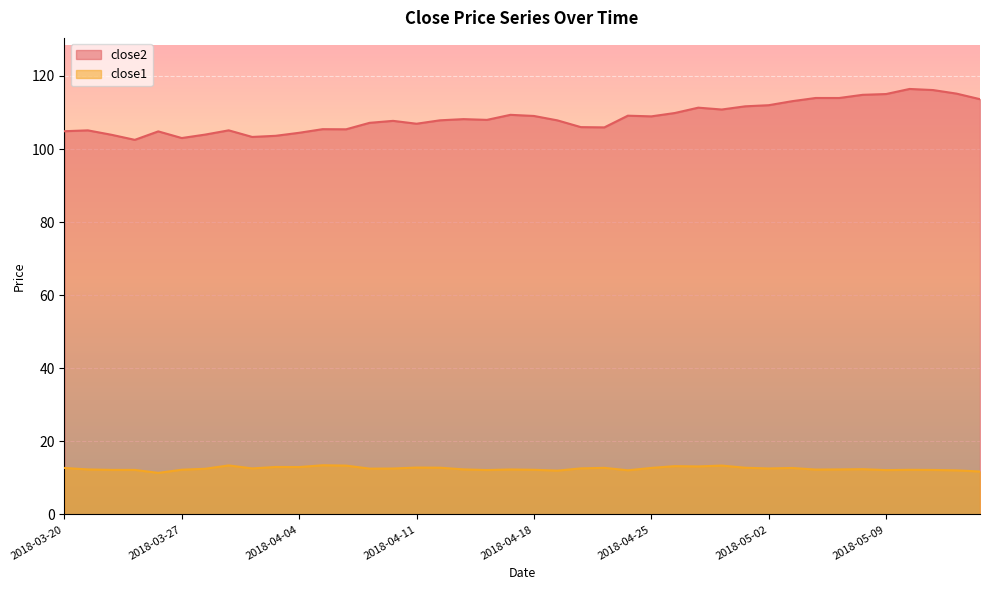

The close1 series shows 12.0 at 2018-04-19. True or false?

True